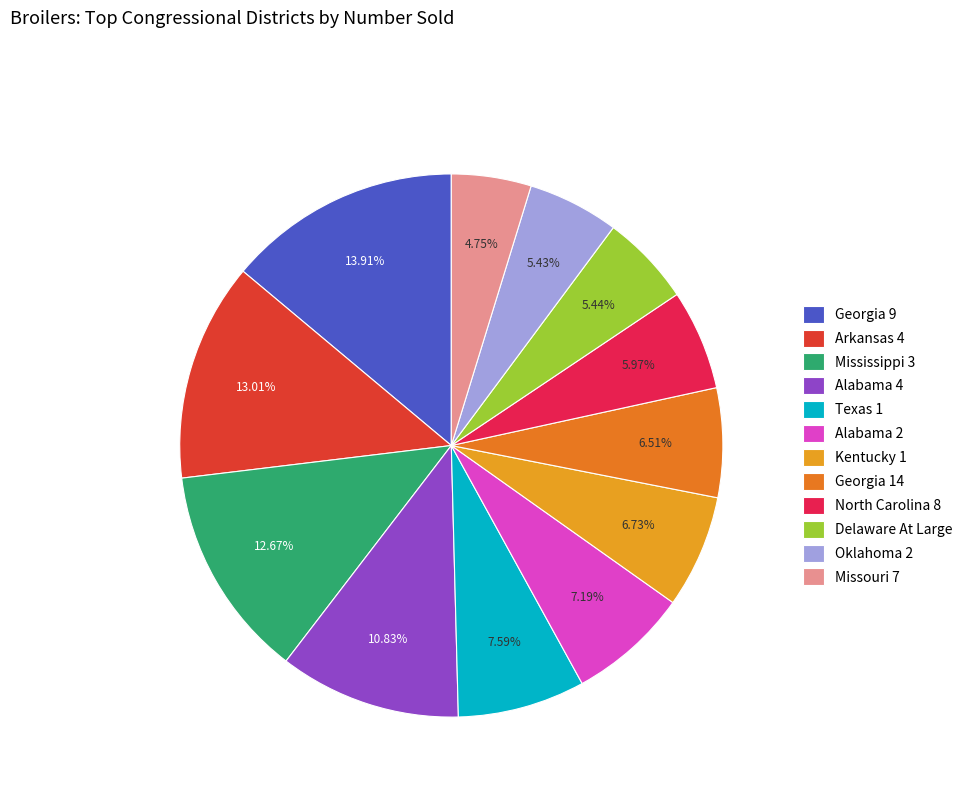

How many slices are in this pie chart?

12